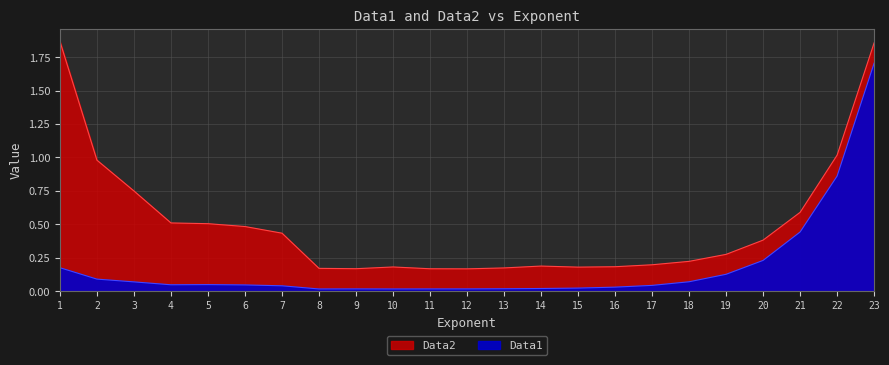

Which category has the lowest value in the Data2 series?

12